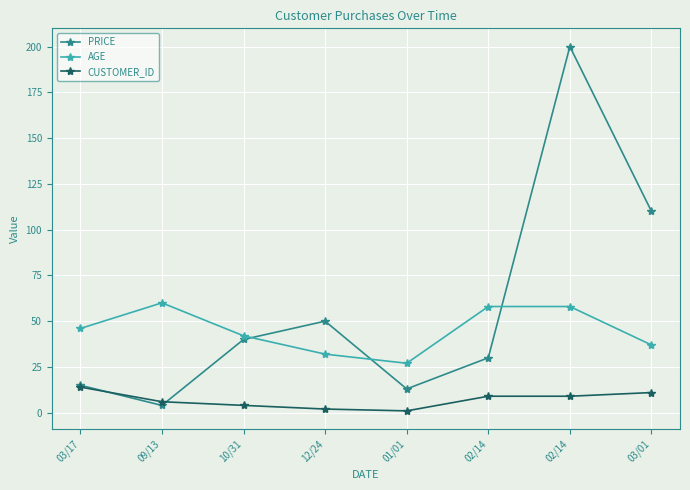

Count the number of categories in the chart.

8